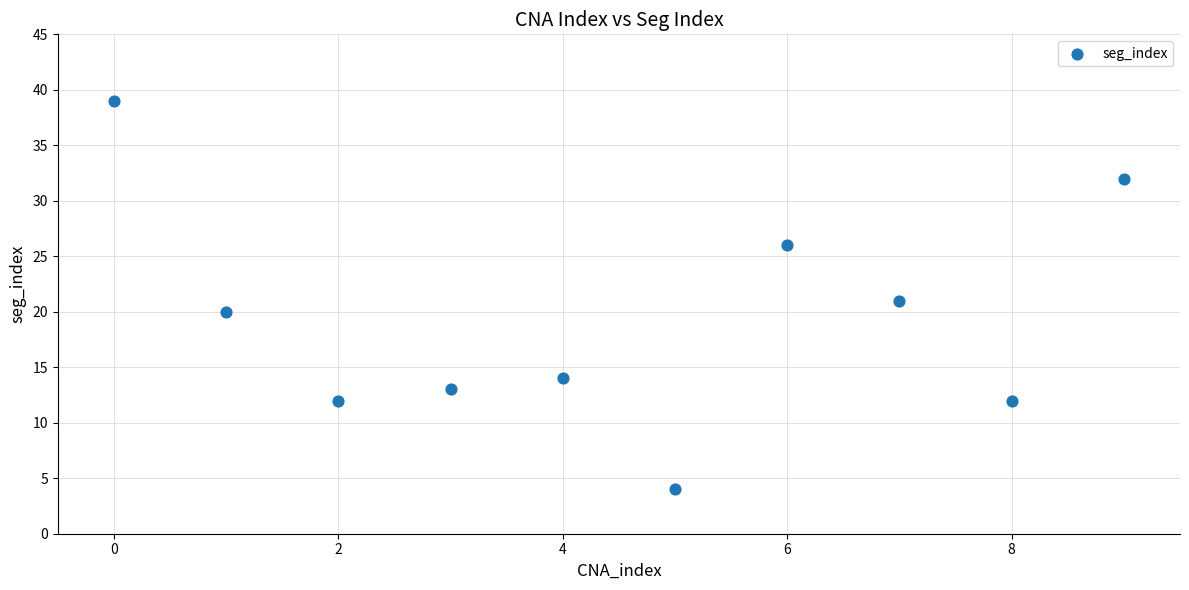

What is the average Y value?

19